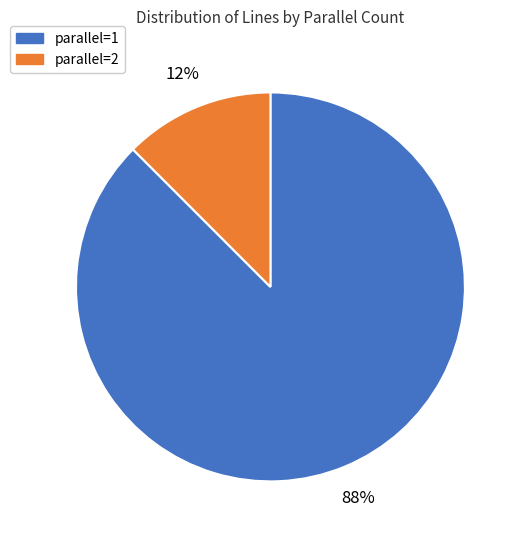

Is the sum of parallel=2 and parallel=1 greater than half?

Yes